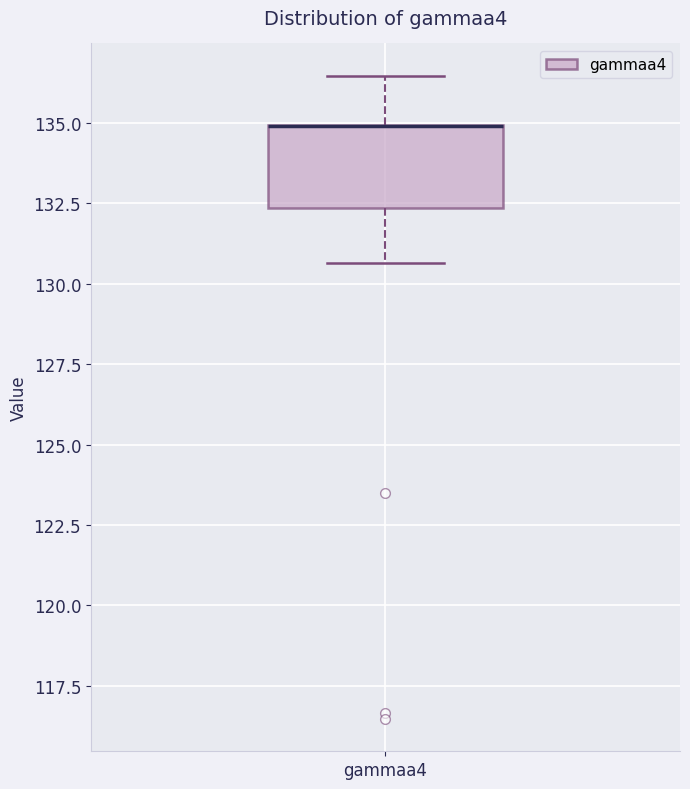

Transcribe this box plot: give where the median line is, the range the box spans, and where the two whiskers end, as read against the y-axis. The values are not printed on the chart, so give them approximately, as read against the axis.

median 135.0 (drawn on the box's upper edge), box 132.5 to 135.0, whiskers 130.5 to 136.5